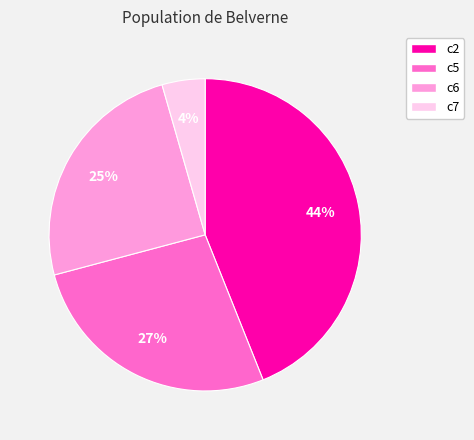

Do c7 and c2 together represent more than half of the pie?

No